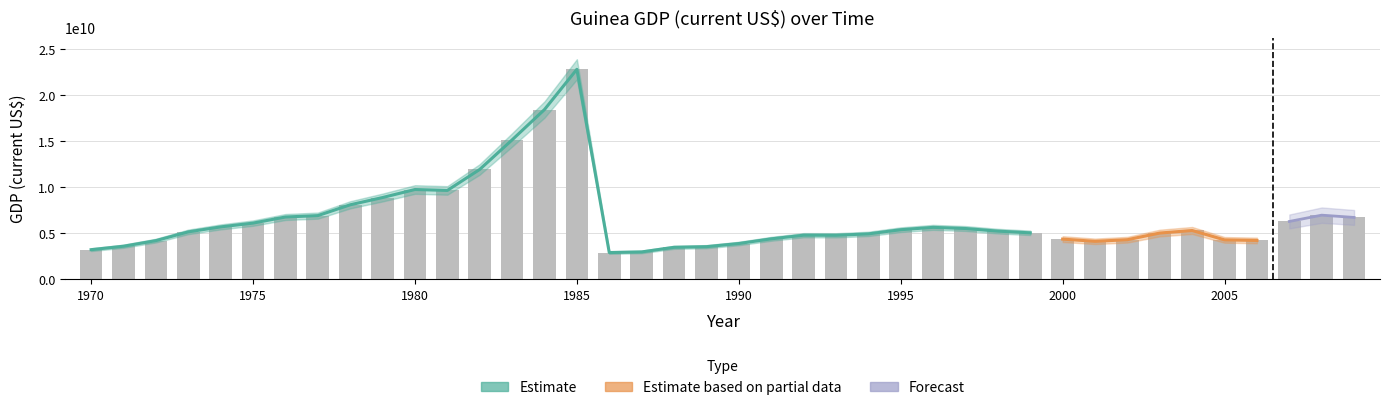

What is the difference between the second highest and second lowest values?

15444783232.1